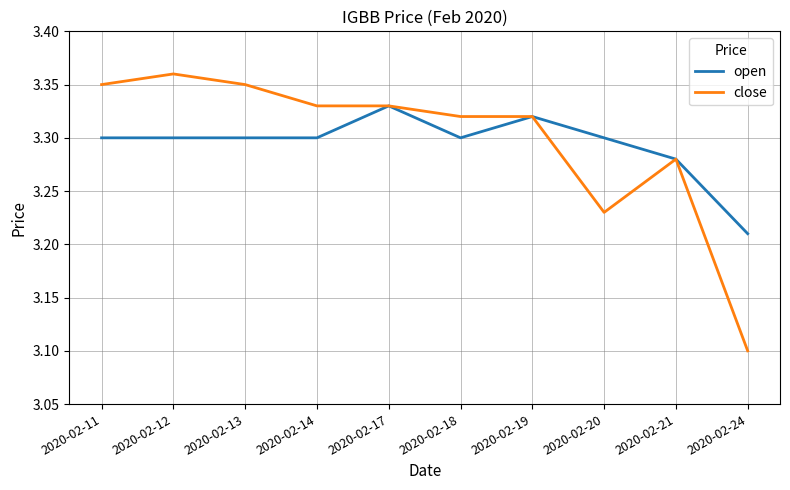

List the series in order of their peak value, lowest first.

open, close